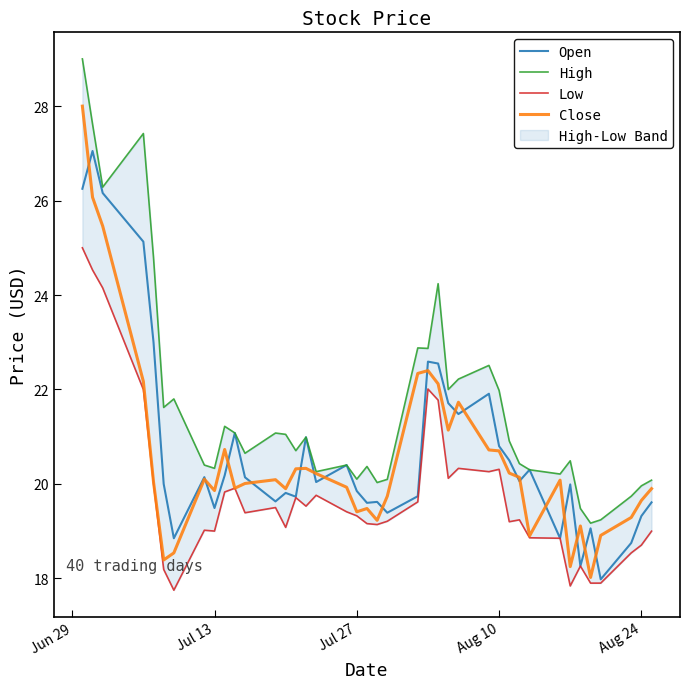

How many data points in High are less than 20?

5